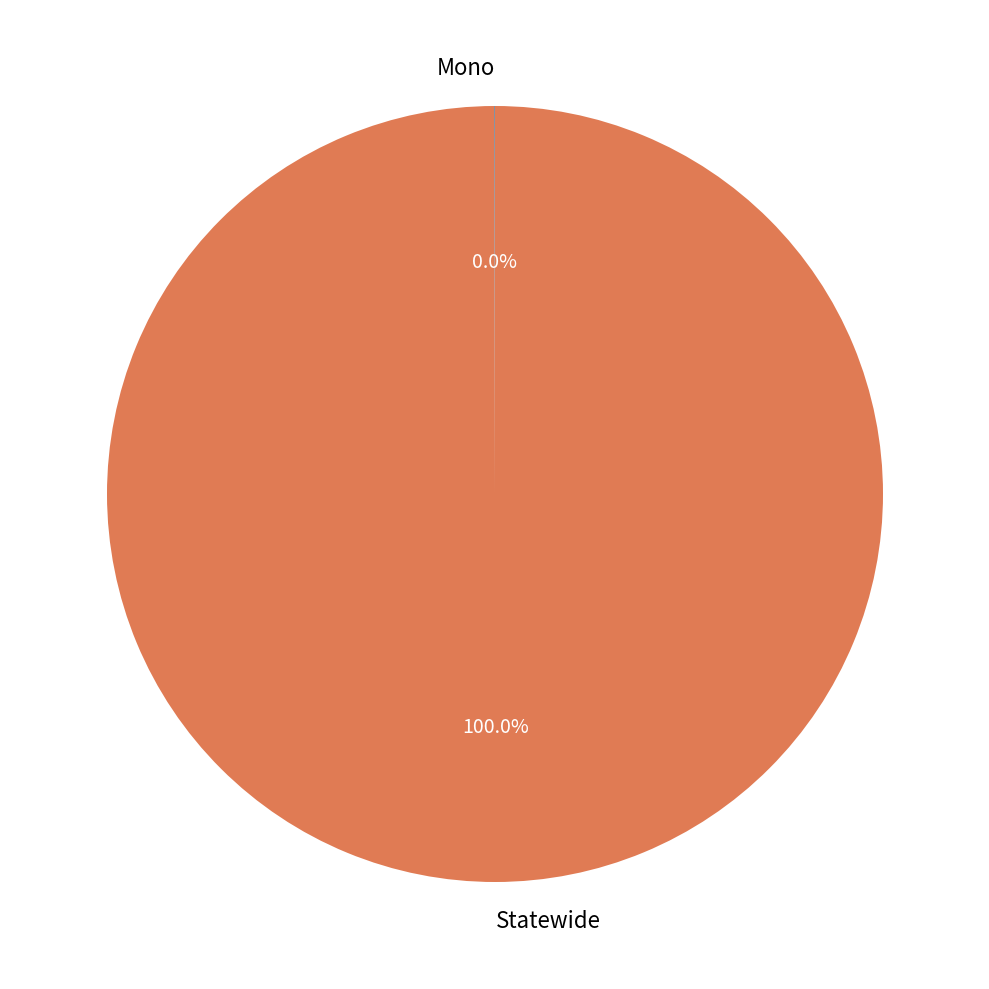

What is the largest slice in the pie chart?

Statewide